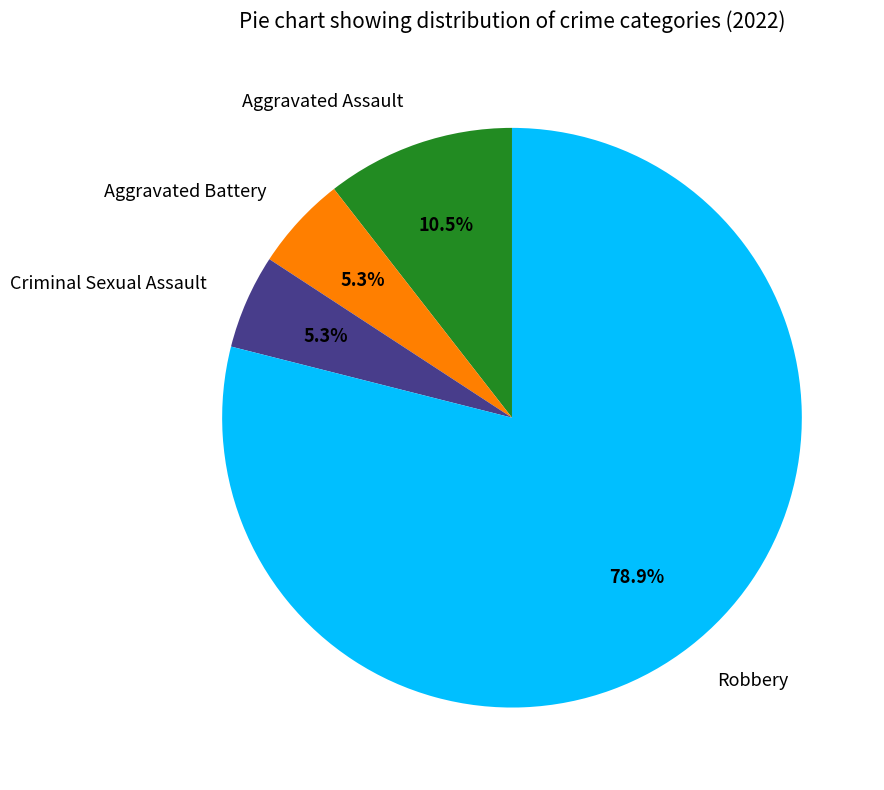

Which has a higher value, Aggravated Assault or Aggravated Battery?

Aggravated Assault